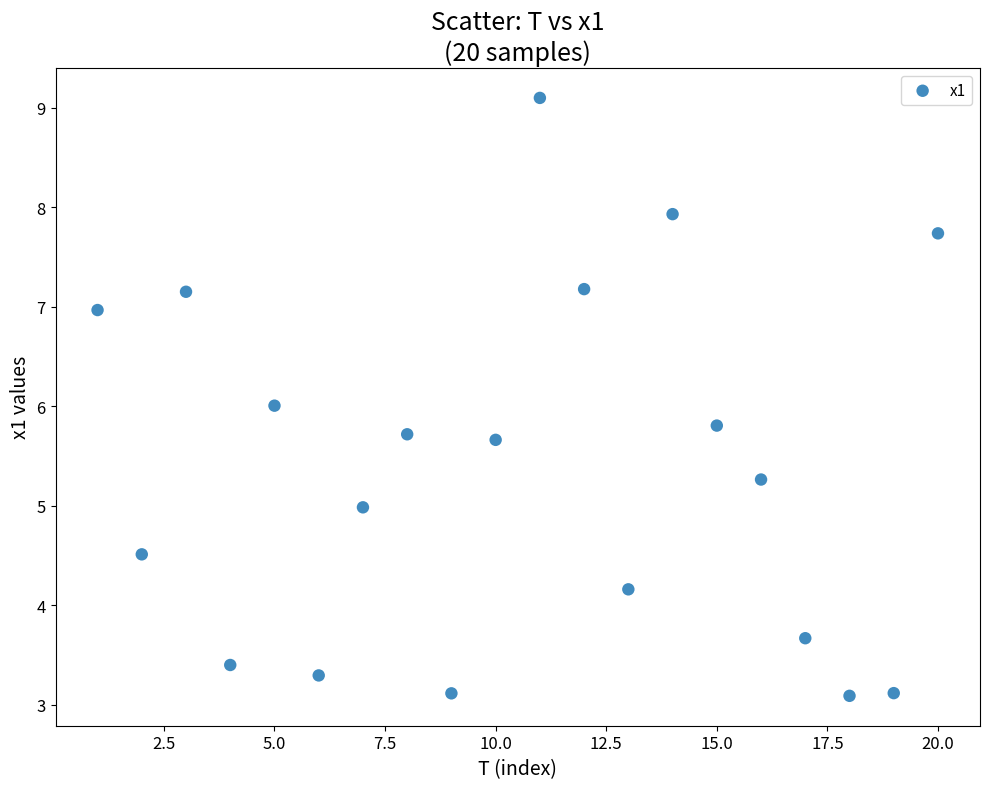

What is the range of X values (max minus min)?

19.0